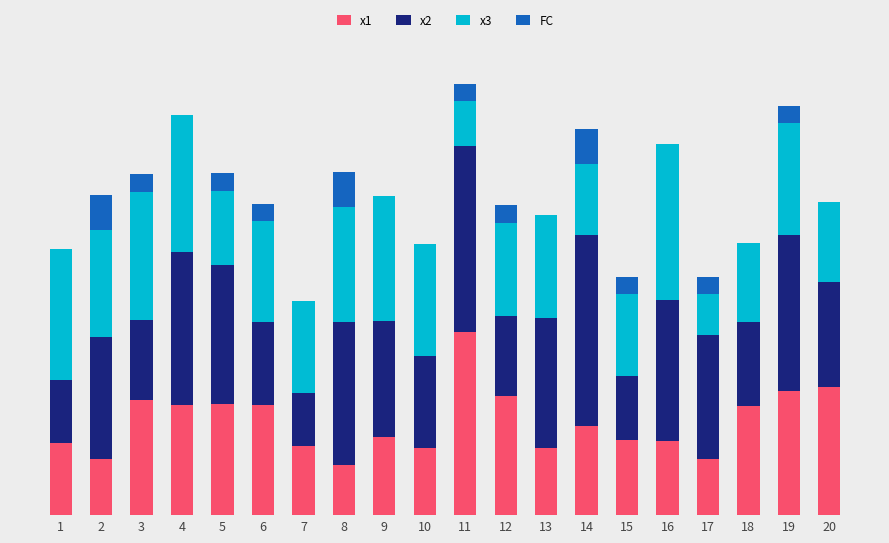

Rank the series by their maximum value, from lowest to highest.

FC, x3, x1, x2